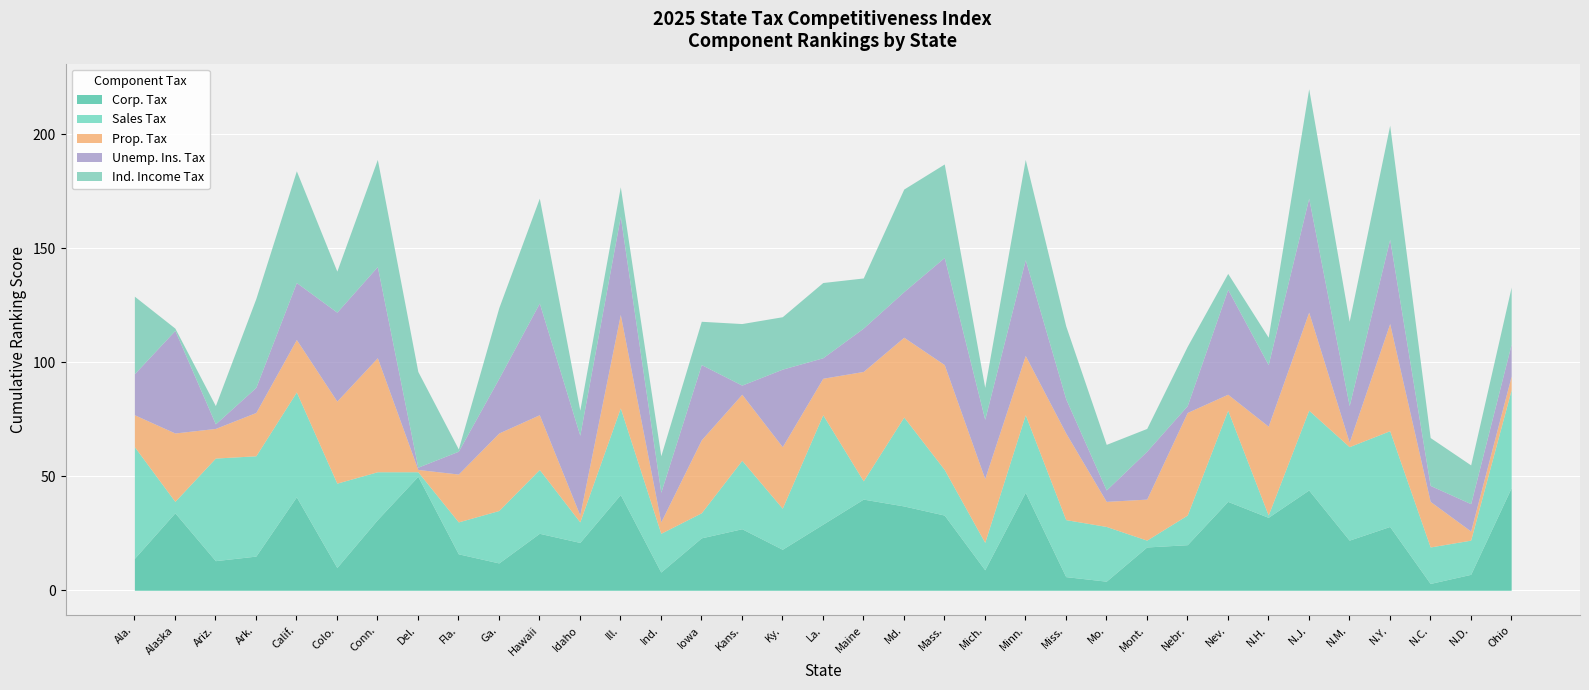

Reading left to right, transcribe all the data shown in this chart.

Corp. Tax: 14	34	13	15	41	10	31	50	16	12	25	21	42	8	23	27	18	29	40	37	33	9	43	6	4	19	20	39	32	44	22	28	3	7	45
Sales Tax: 49	5	45	44	46	37	21	2	14	23	28	9	38	17	11	30	18	48	8	39	20	12	34	25	24	3	13	40	1	35	41	42	16	15	43
Prop. Tax: 14	30	13	19	23	36	50	1	21	34	24	3	41	5	32	29	27	16	48	35	46	28	26	38	11	18	45	7	39	43	2	47	20	4	6
Unemp. Ins. Tax: 18	45	2	11	25	39	40	1	10	24	49	35	43	13	33	4	34	9	19	20	47	26	42	15	5	21	3	46	27	50	16	37	7	12	14
Ind. Income Tax: 34	1	8	39	49	18	47	42	1	31	46	11	13	16	19	27	23	33	22	45	41	14	44	32	20	10	26	7	12	48	37	50	21	17	25